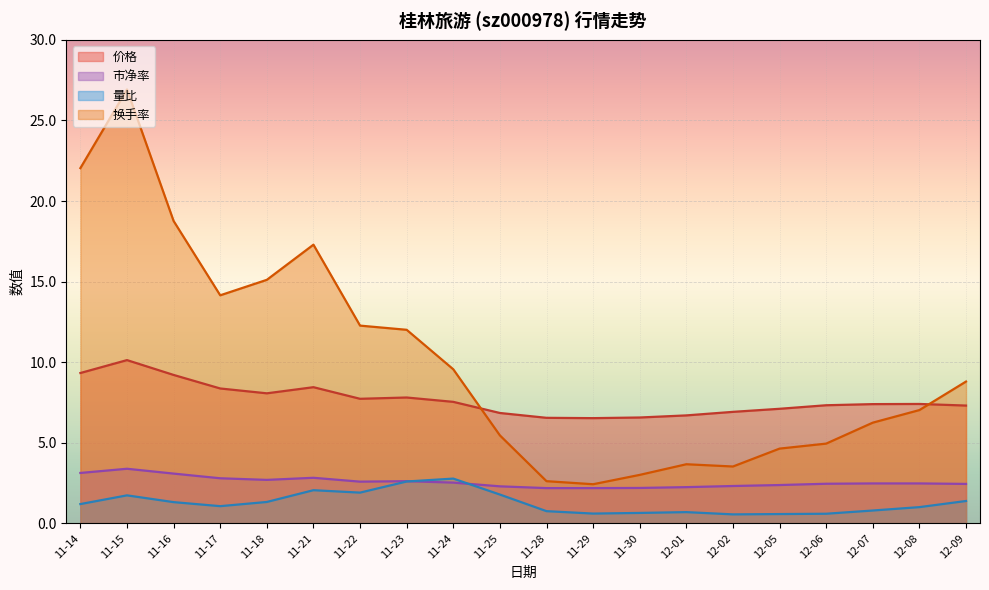

How many interior local valleys does the 换手率 series have?

3